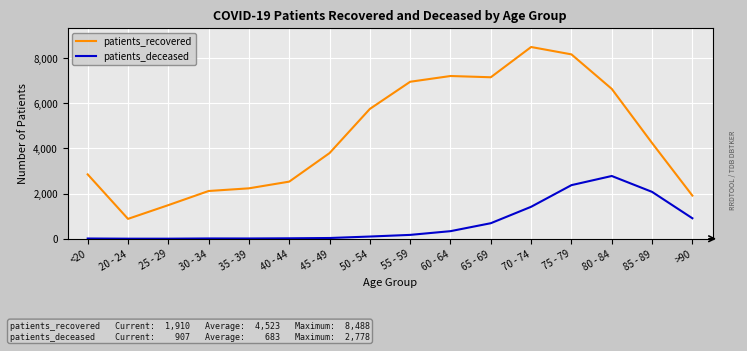

The value of patients_recovered at <20 is 3929. True or false?

False